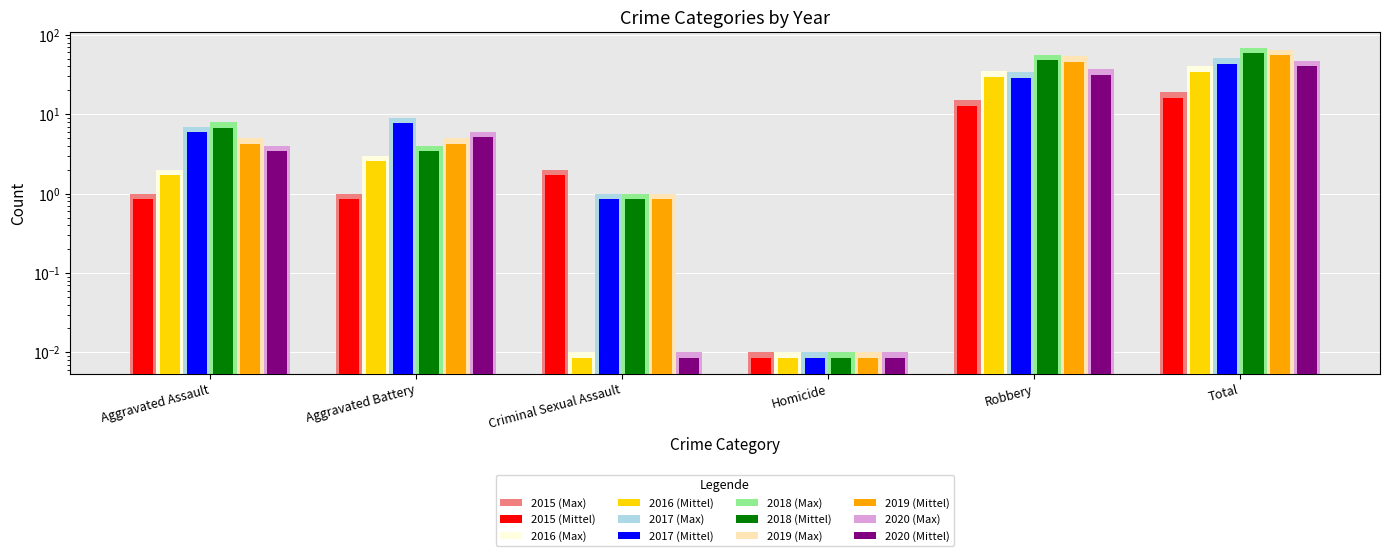

At how many categories does at least one series exceed 12?

2